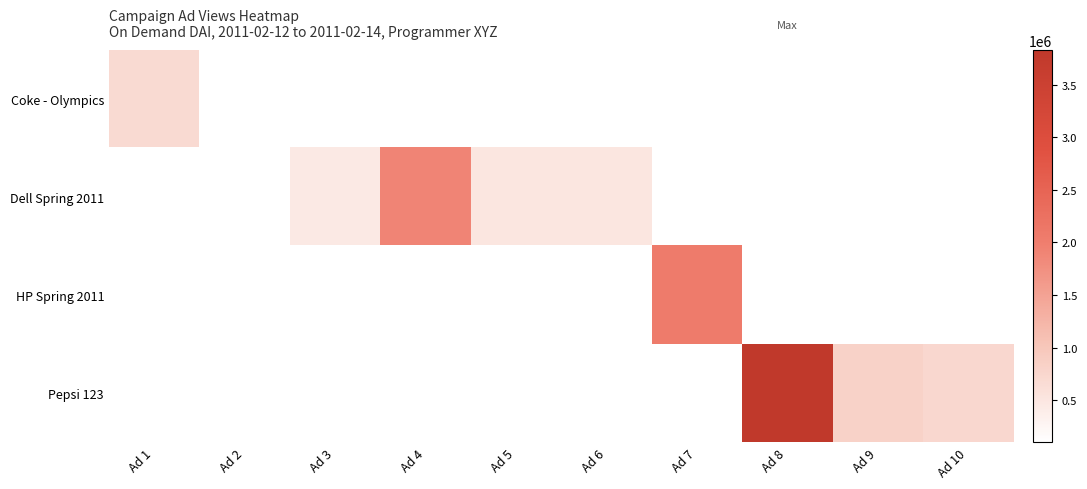

Rank the series by their maximum value, from lowest to highest.

Coke - Olympics, Dell Spring 2011, HP Spring 2011, Pepsi 123